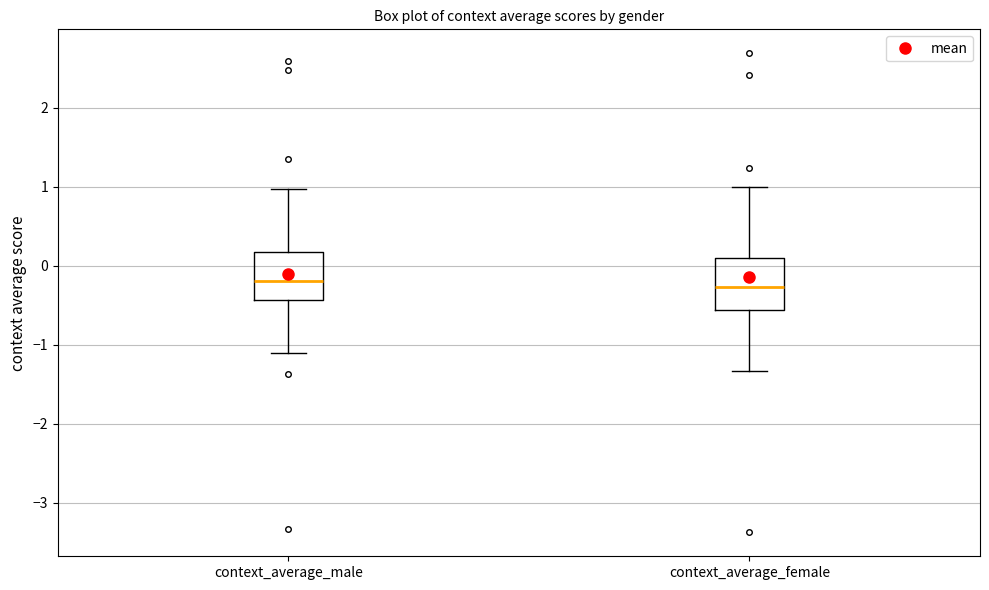

Reading left to right, transcribe this box plot: for each box, give where its median line is, the range the box spans, and where its two whiskers end, as read against the y-axis. The values are not printed on the chart, so give them approximately, as read against the axis.

context_average_male: median -0.2, box -0.4 to 0.2, whiskers -1.1 to 1.0
context_average_female: median -0.3, box -0.6 to 0.1, whiskers -1.3 to 1.0